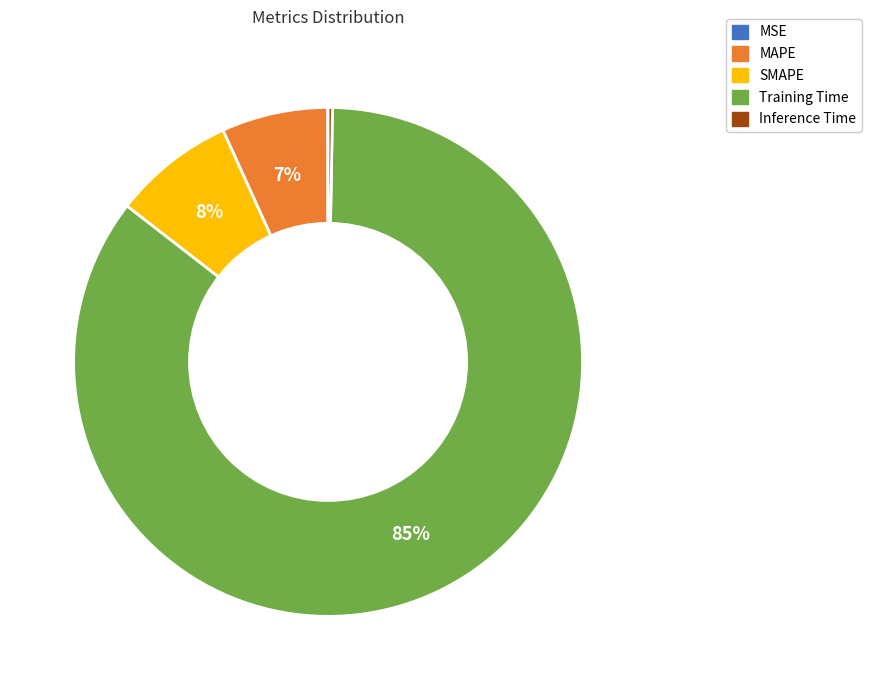

Which has a higher value, MAPE or Training Time?

Training Time